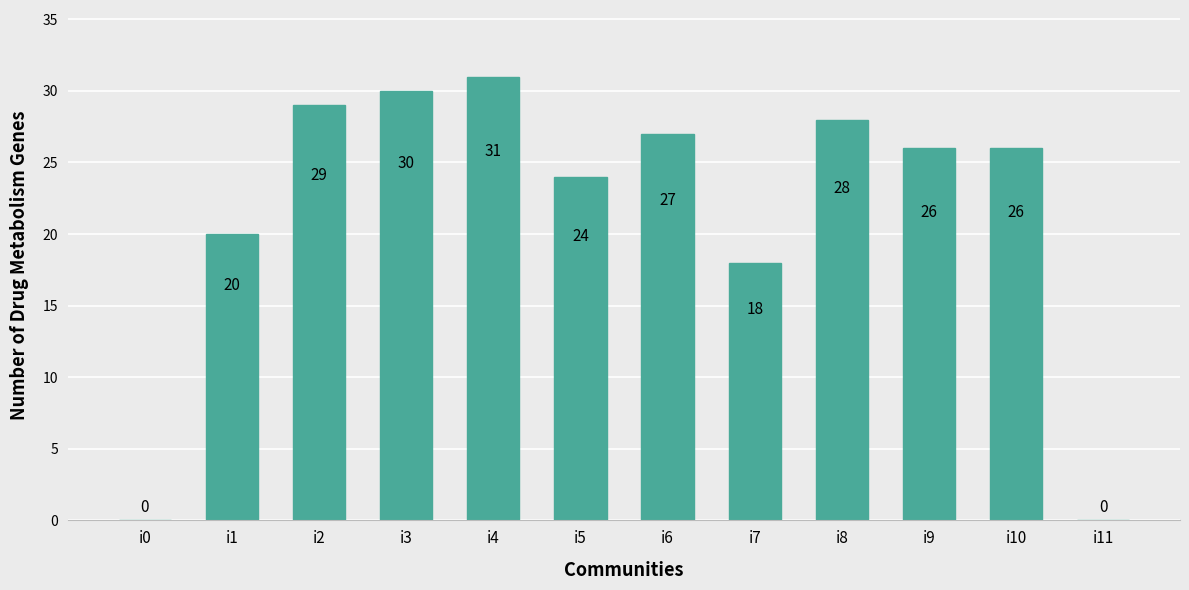

Which label corresponds to the largest value in the chart?

i4